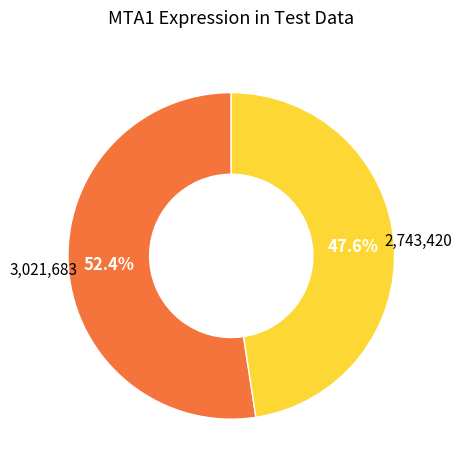

How many segments does this pie chart have?

2